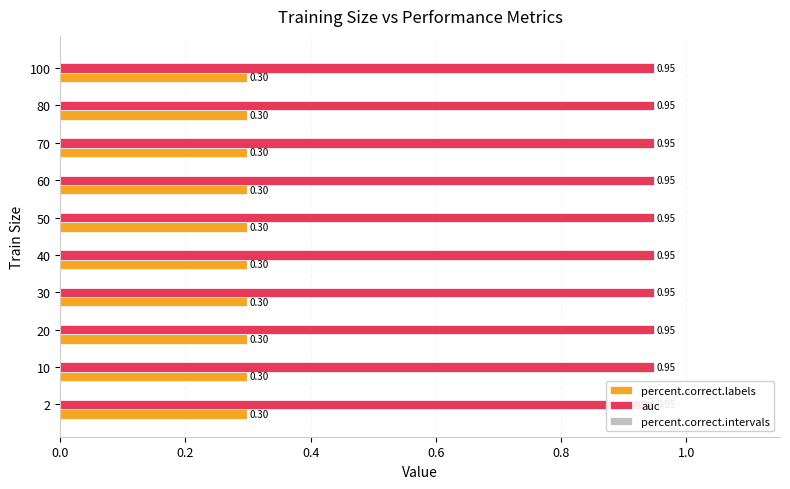

What is the value of the percent.correct.labels bar at the 1st from the left?

0.3